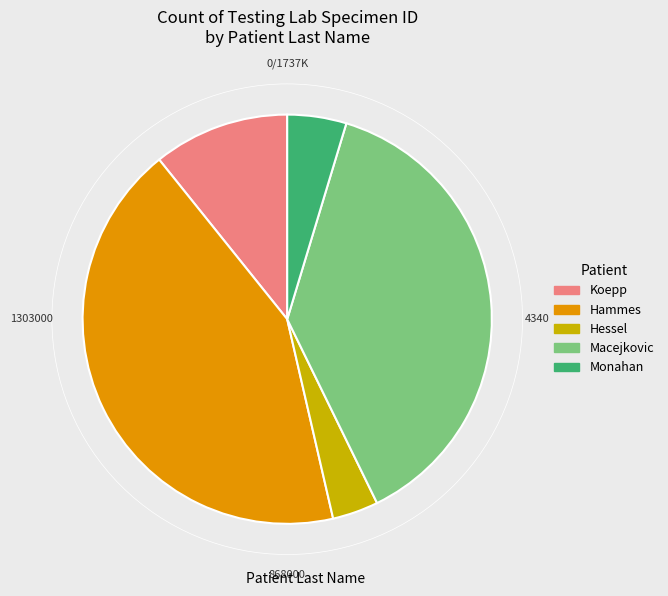

How many slices are in this pie chart?

5